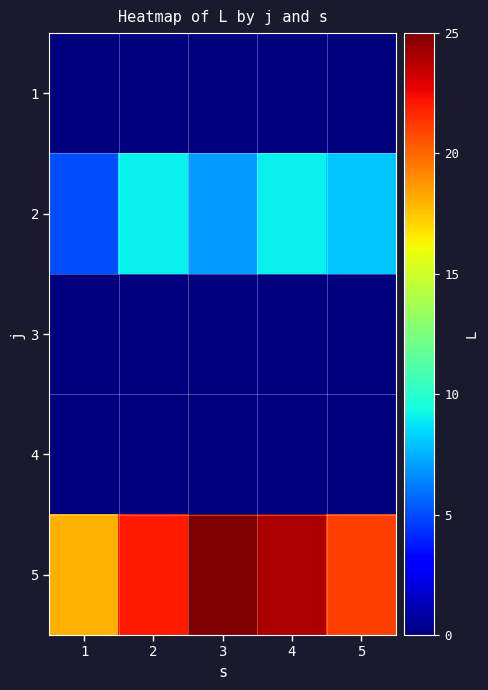

Reading left to right, list all the values displayed in this chart.

1: 1=0	2=0	3=0	4=0	5=0
2: 1=5	2=9	3=7	4=9	5=8
3: 1=0	2=0	3=0	4=0	5=0
4: 1=0	2=0	3=0	4=0	5=0
5: 1=18	2=22	3=25	4=24	5=21